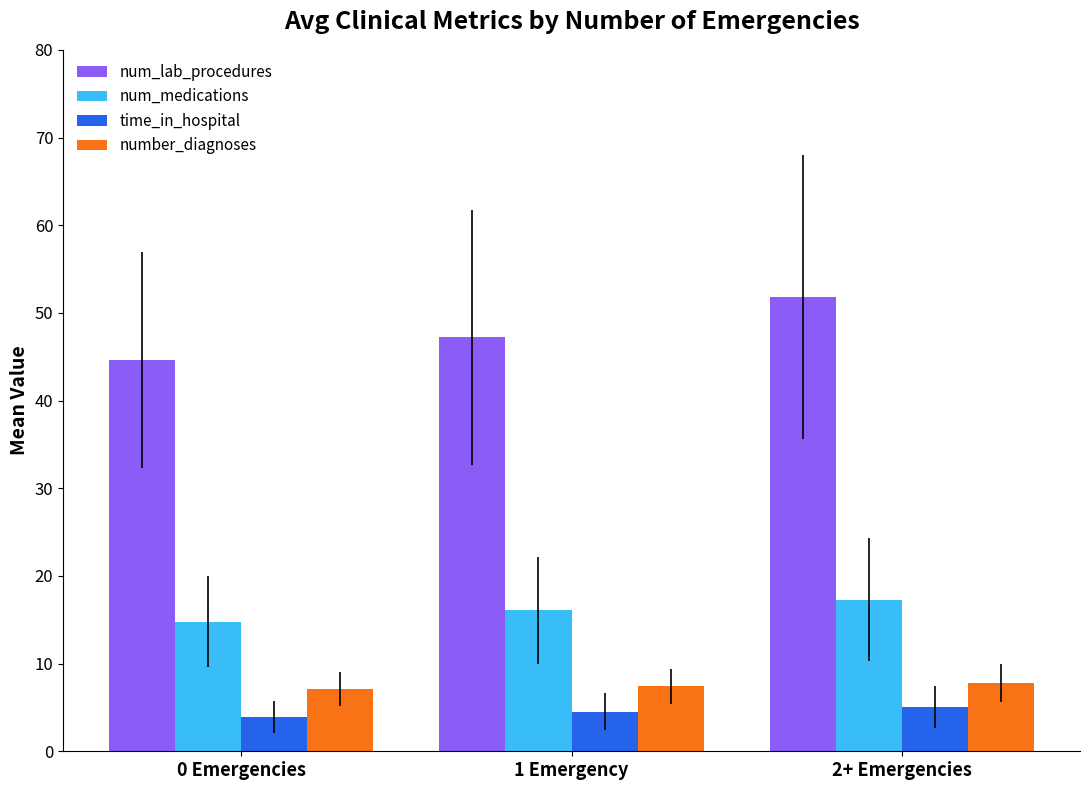

True or false: num_lab_procedures has a value of 51.8 at 2+ Emergencies.

True